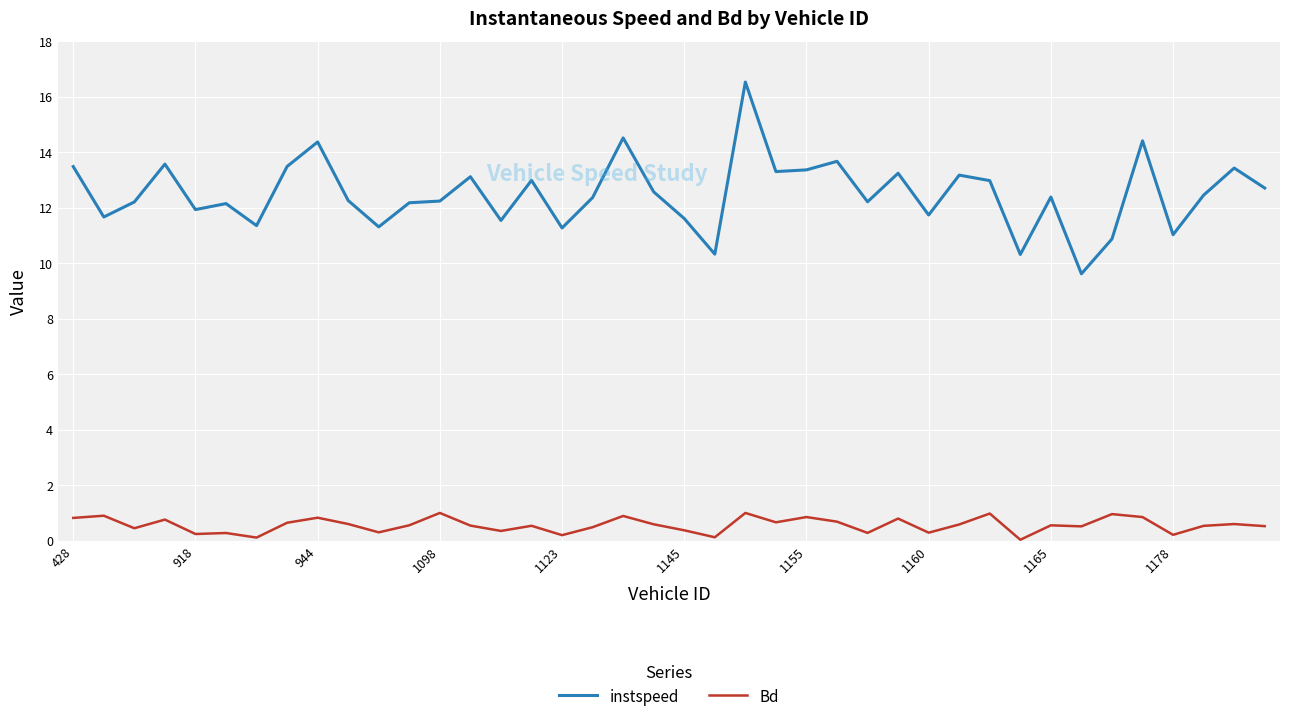

What is the minimum value for instspeed?

9.6